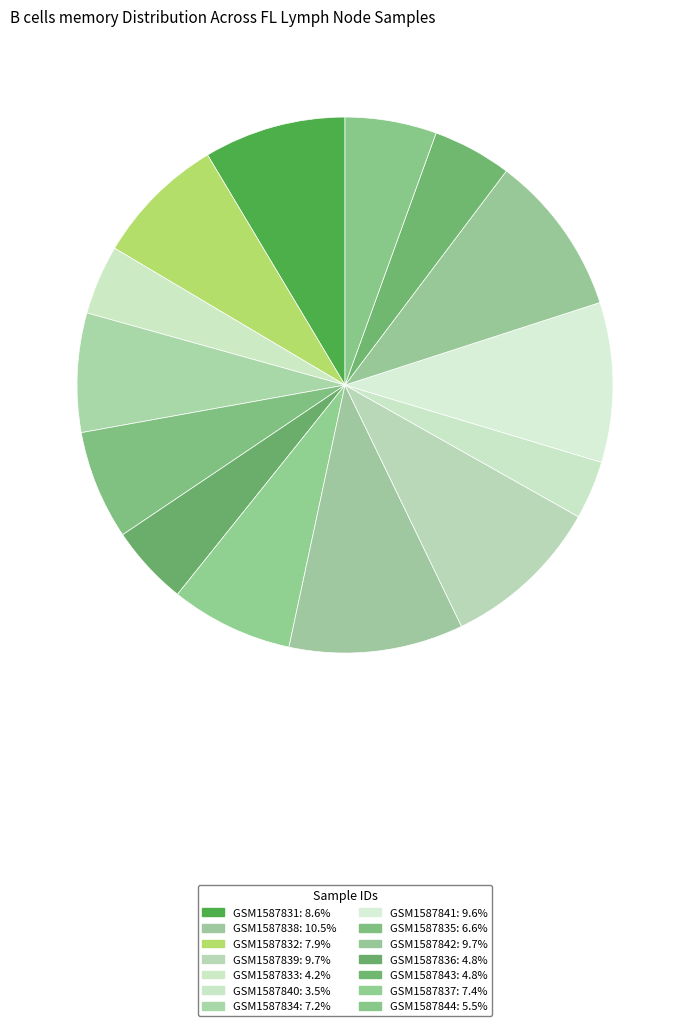

How many slices are in this pie chart?

14